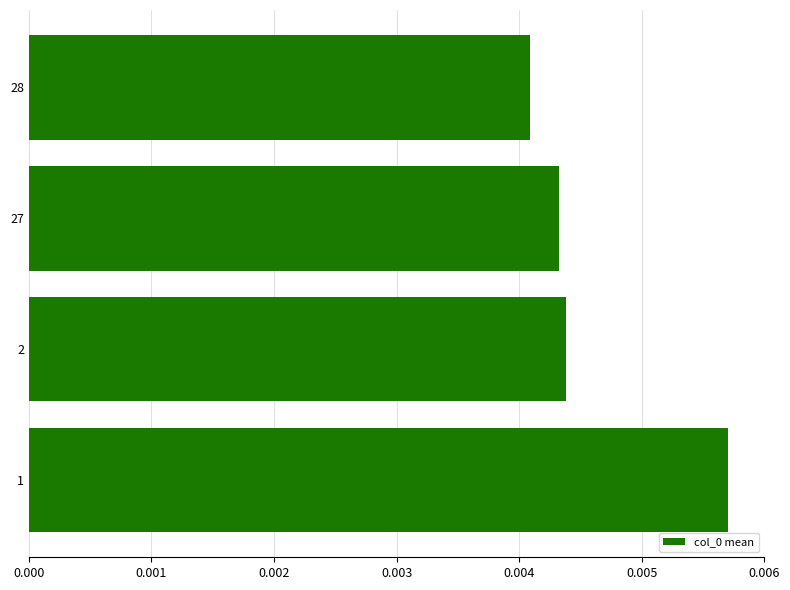

How many distinct data groups are displayed?

1